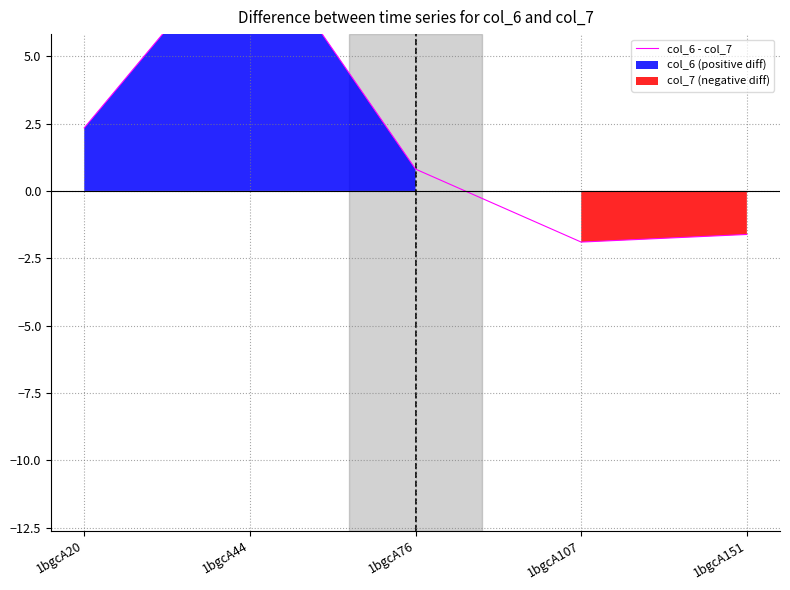

Is it true that the value at 1bgcA20 is 0.9?

False